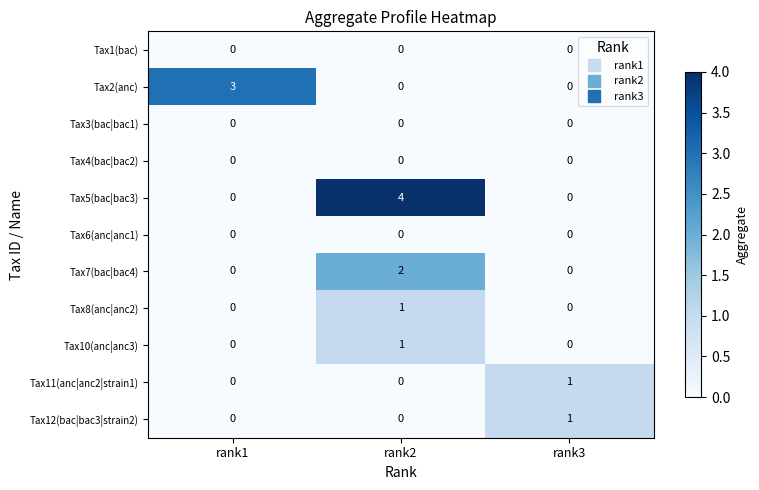

Which series has the widest spread of values?

Tax5(bac|bac3)